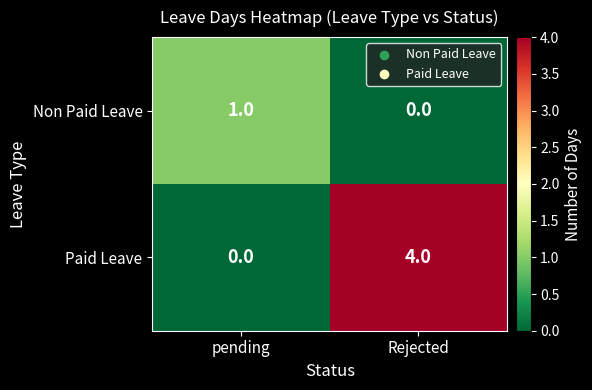

Rank the series at pending from lowest to highest value.

Paid Leave, Non Paid Leave